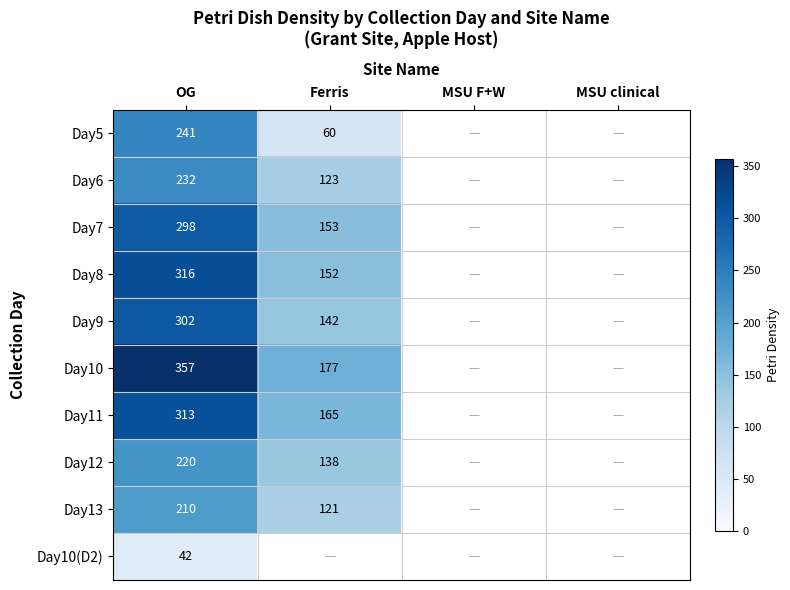

At OG, list the series in order from smallest to largest.

Day10(D2), Day13, Day12, Day6, Day5, Day7, Day9, Day11, Day8, Day10